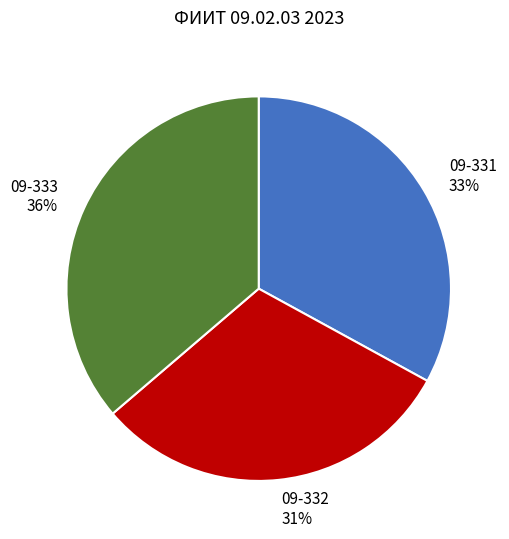

How many slices are in this pie chart?

3